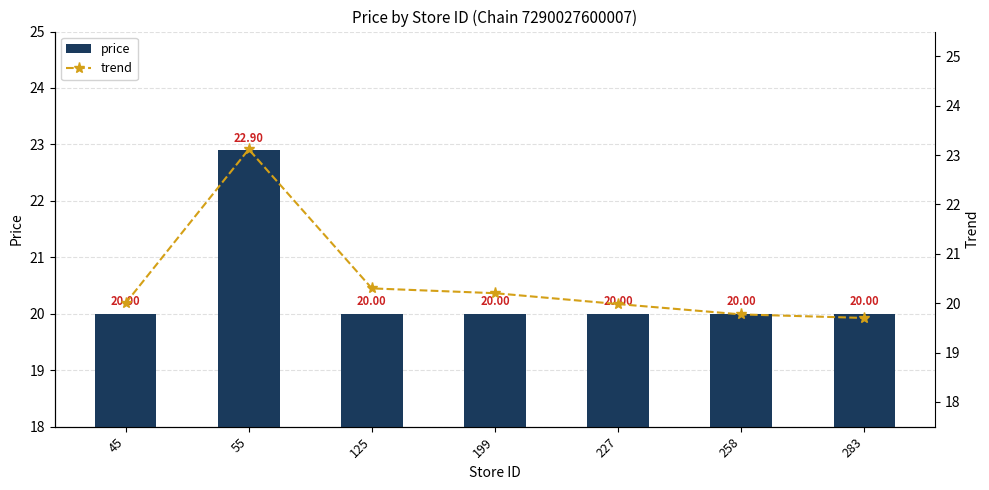

What are all the series names shown in the legend?

price, trend